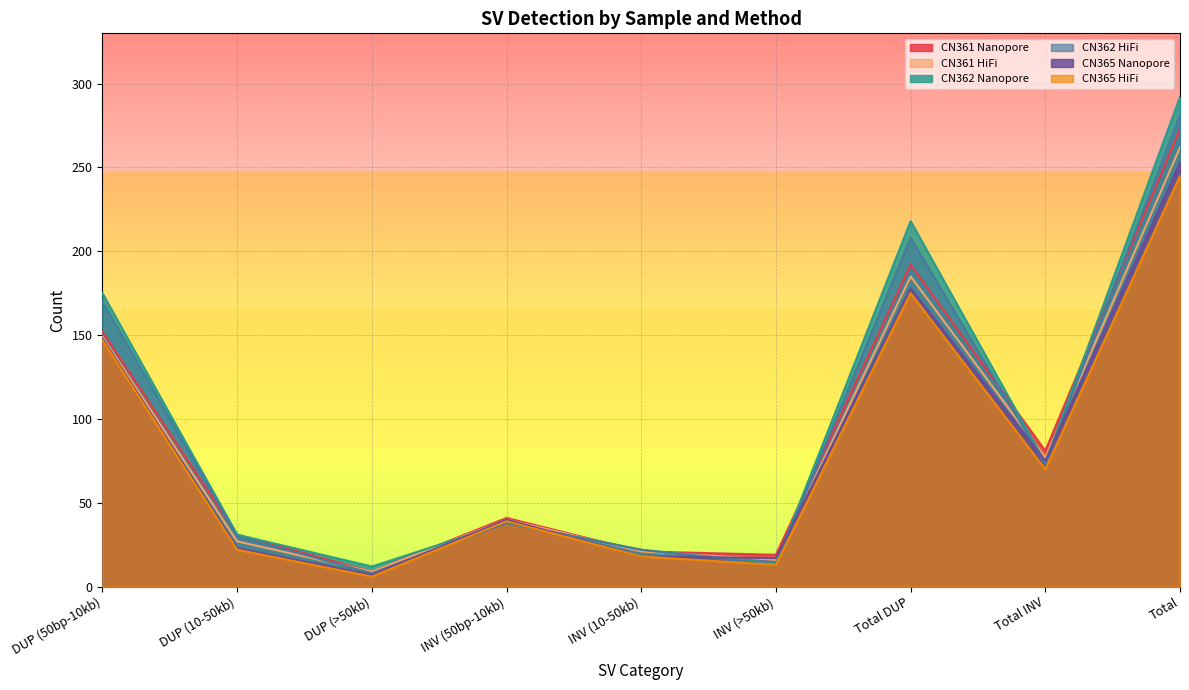

Where do CN365 HiFi and CN362 Nanopore first cross each other?

DUP (>50kb) and INV (50bp-10kb)